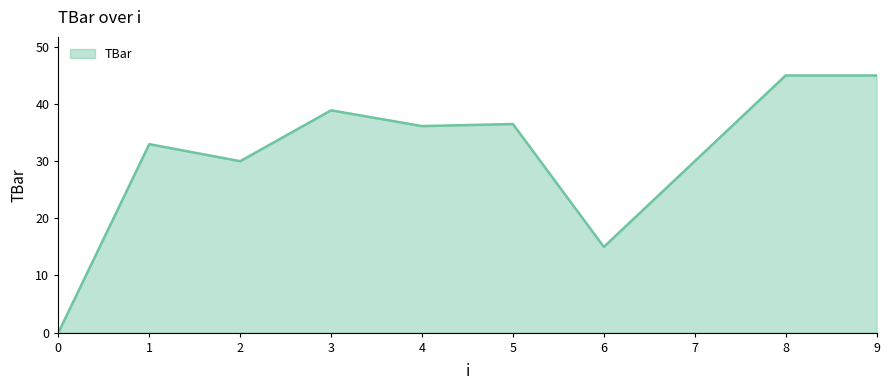

Reading left to right, list all the values displayed in this chart.

0=0.0	1=33.0	2=30.0	3=38.9	4=36.1	5=36.5	6=15.0	7=30.0	8=45.0	9=45.0